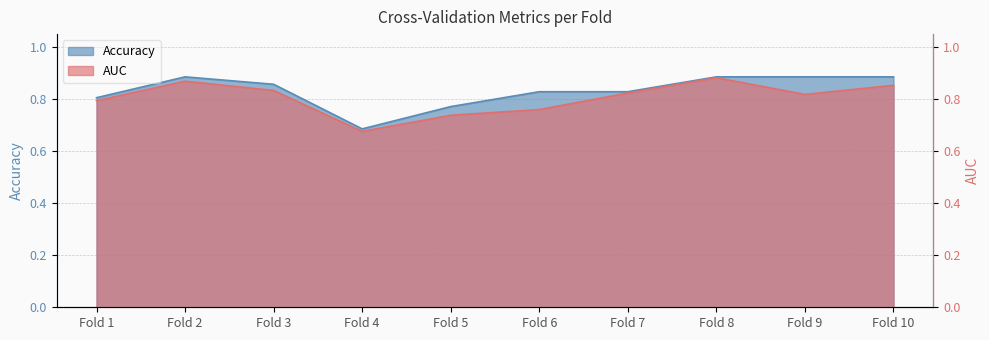

How many lines are shown in the chart?

2